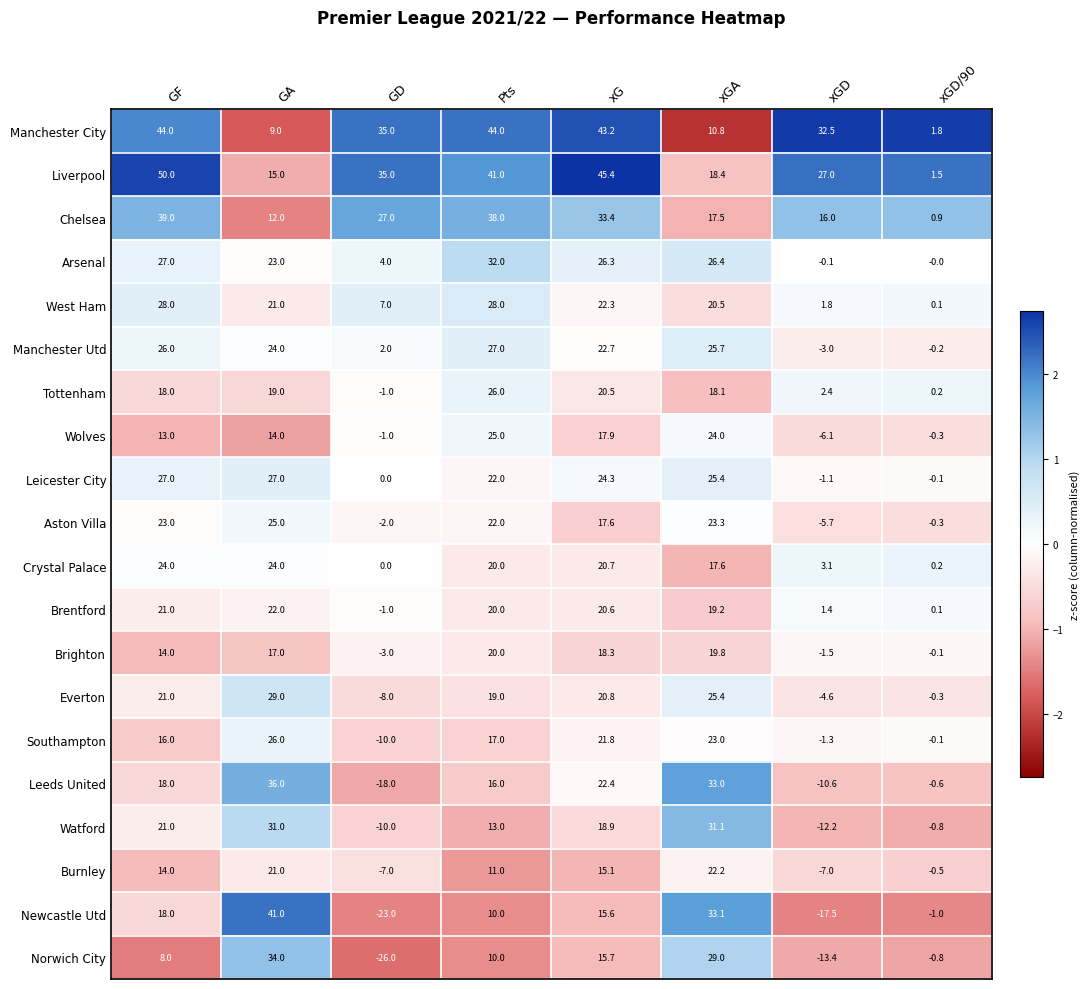

At which label is Aston Villa closest to 9?

xG